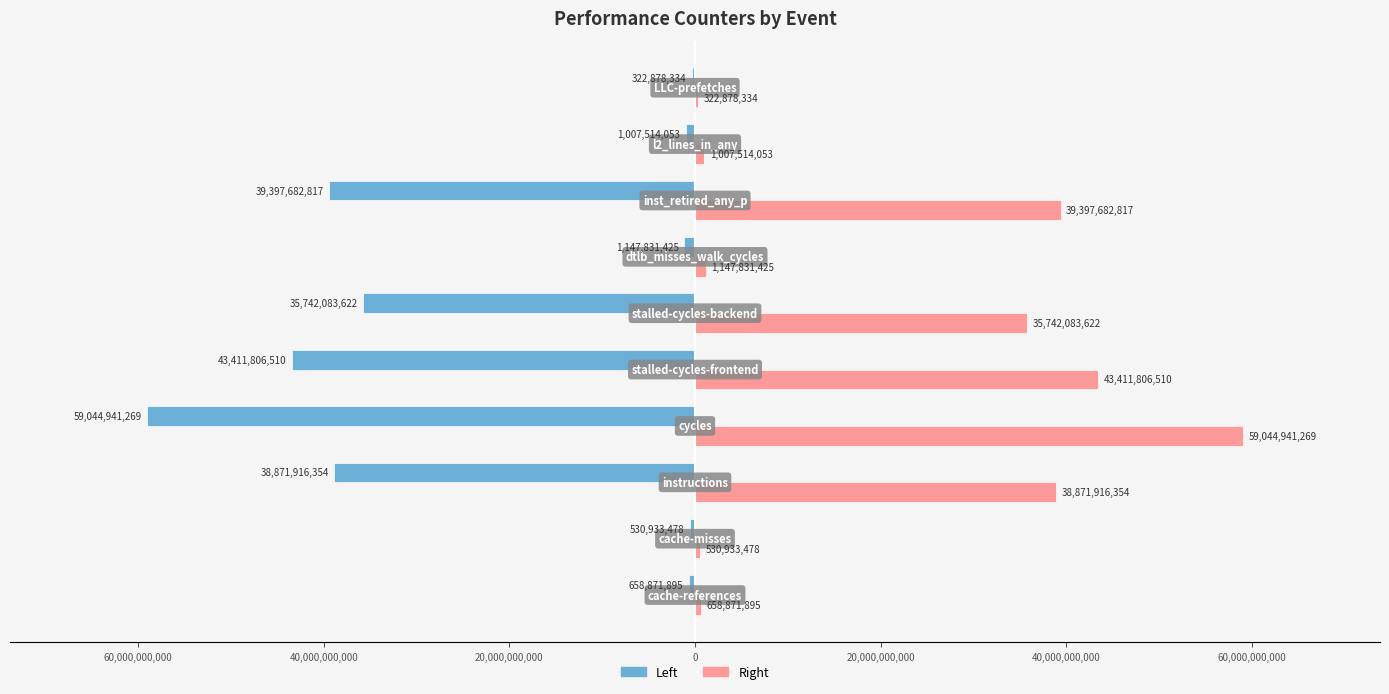

What are all the series names shown in the legend?

Left, Right